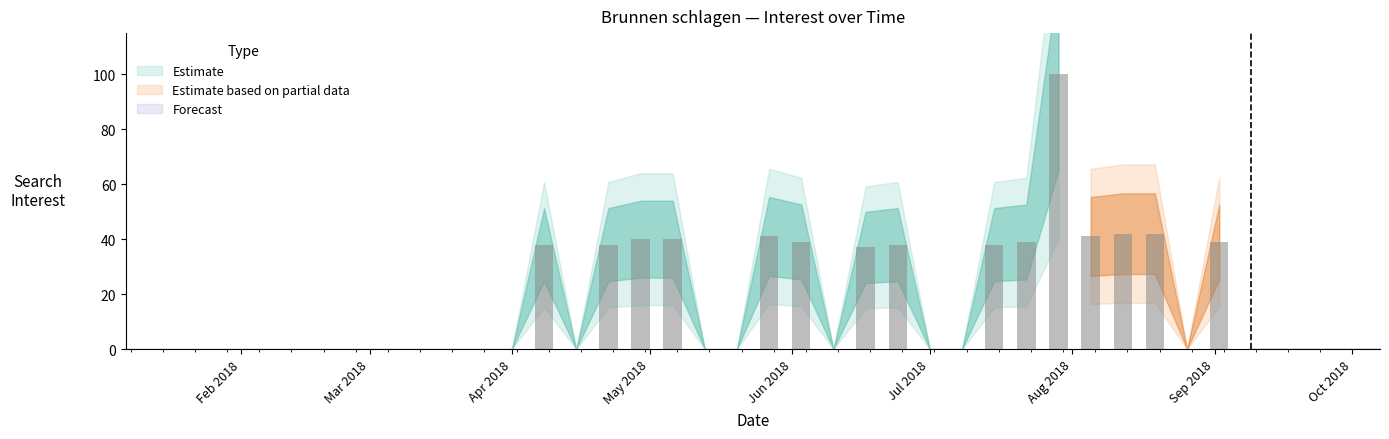

How many values are above zero?

15